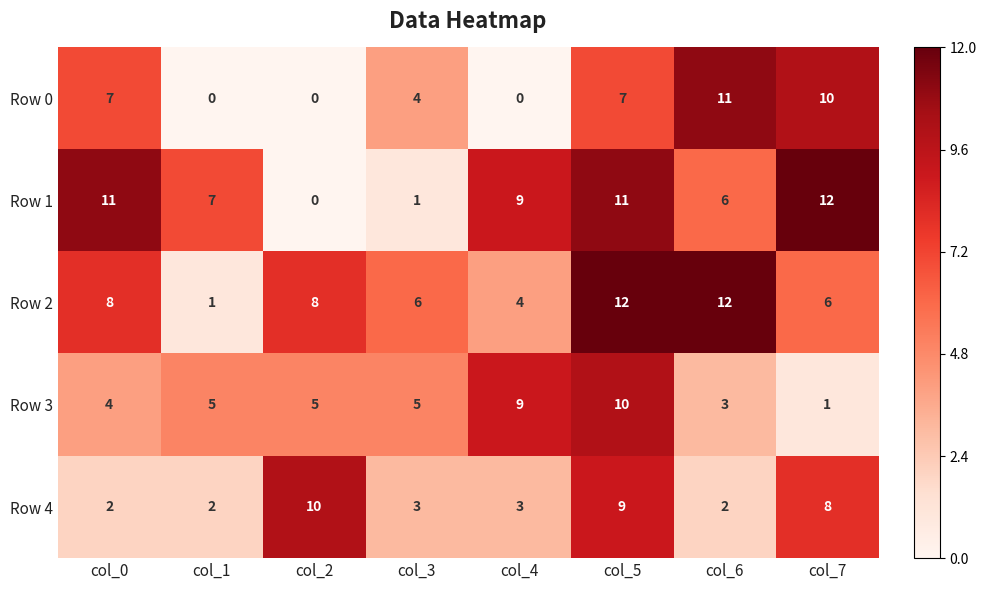

At how many categories does at least one series exceed 8?

6